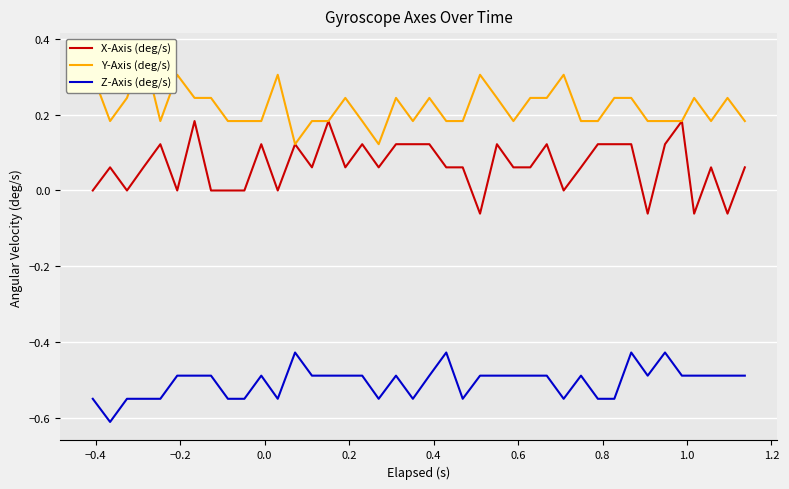

How many interior local valleys does the Y-Axis (deg/s) series have?

7